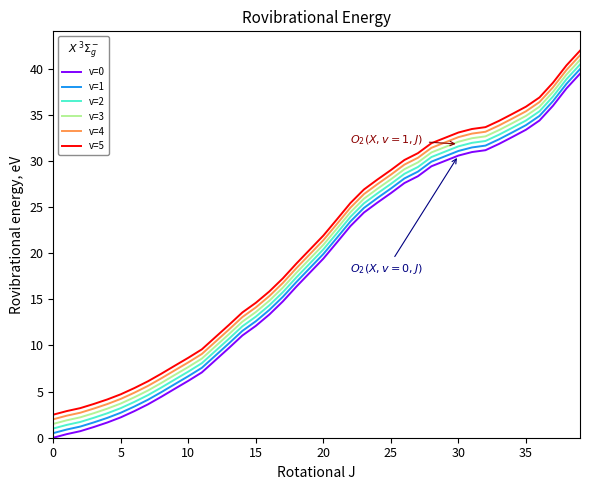

What is the greatest value displayed?

42.0